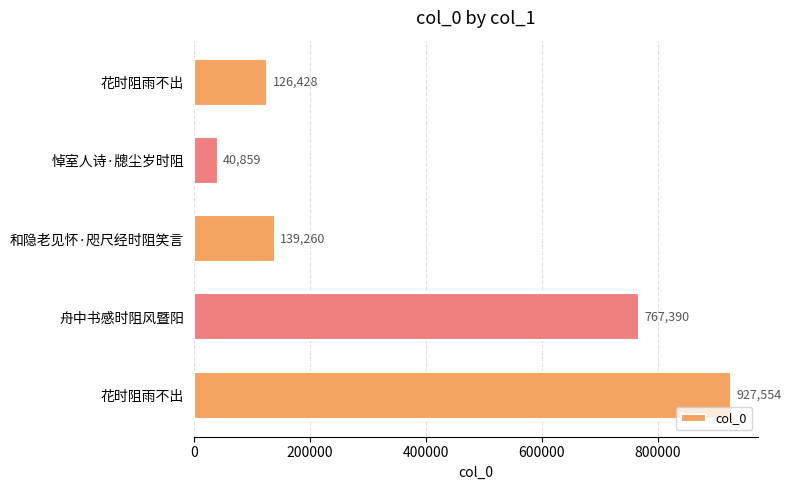

What is the difference between the maximum and second lowest values?

801126